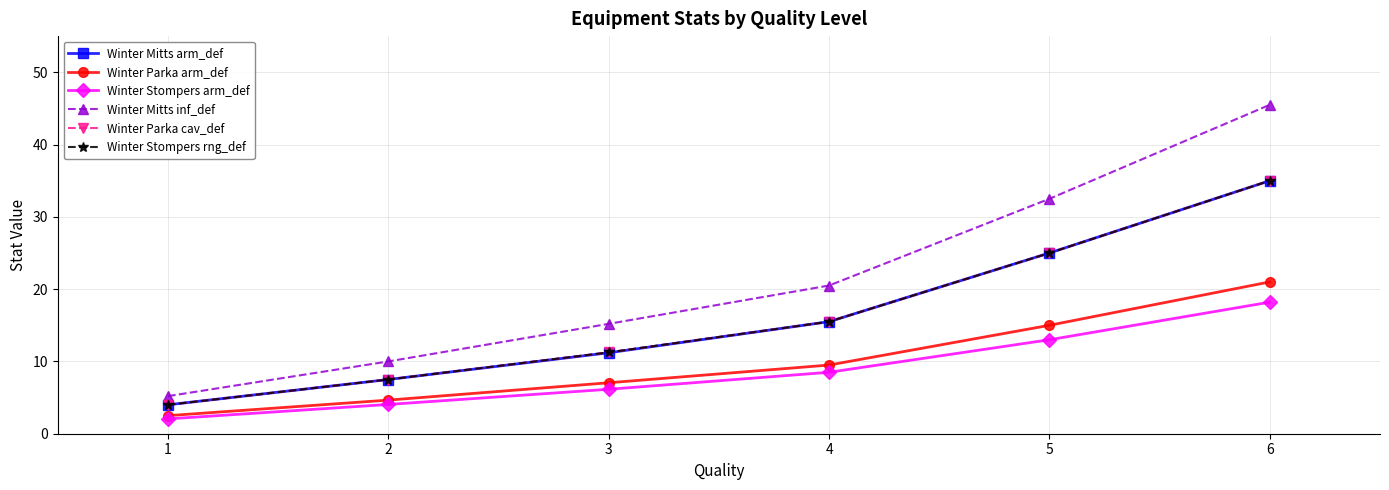

Is it true that Winter Stompers arm_def equals 2.7 at 2?

False